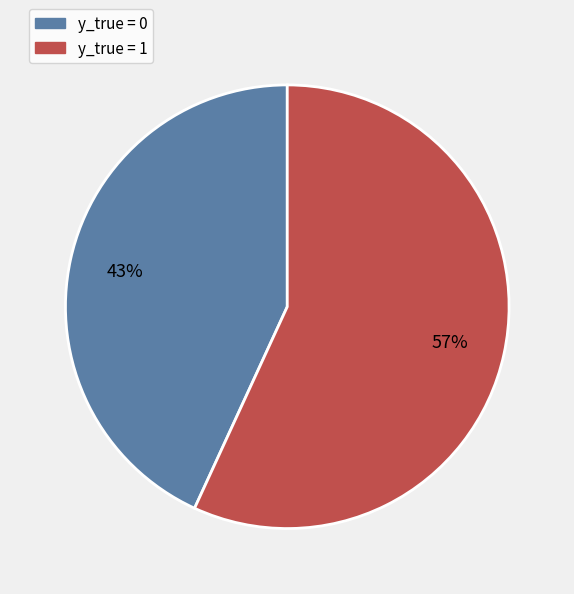

Rank the categories by value from highest to lowest.

y_true = 1, y_true = 0